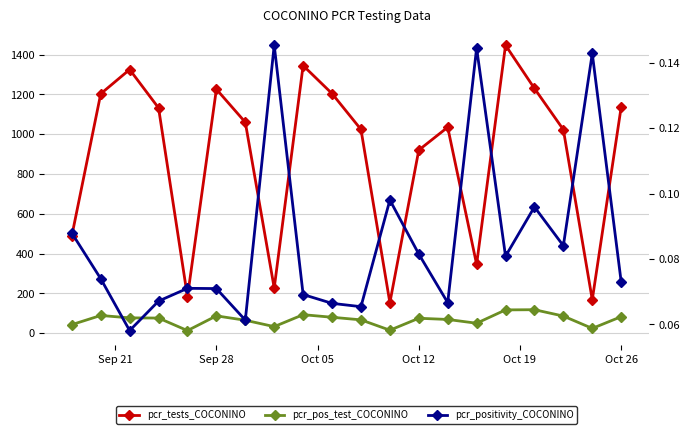

The pcr_positivity_COCONINO series shows 0.1 at 11. True or false?

False